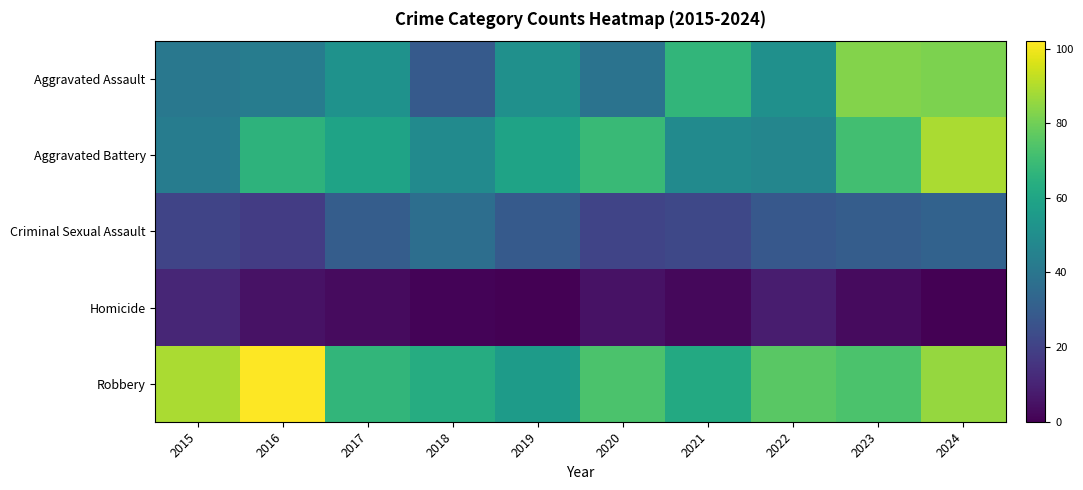

Reading left to right, what are all the values shown in this chart?

Aggravated Assault: 2015=41	2016=43	2017=52	2018=29	2019=51	2020=39	2021=67	2022=51	2023=83	2024=82
Aggravated Battery: 2015=43	2016=66	2017=59	2018=49	2019=59	2020=69	2021=49	2022=47	2023=71	2024=89
Criminal Sexual Assault: 2015=21	2016=18	2017=30	2018=37	2019=29	2020=21	2021=22	2022=28	2023=30	2024=32
Homicide: 2015=11	2016=5	2017=3	2018=1	2019=0	2020=5	2021=2	2022=8	2023=3	2024=0
Robbery: 2015=89	2016=102	2017=67	2018=63	2019=56	2020=73	2021=62	2022=76	2023=73	2024=86